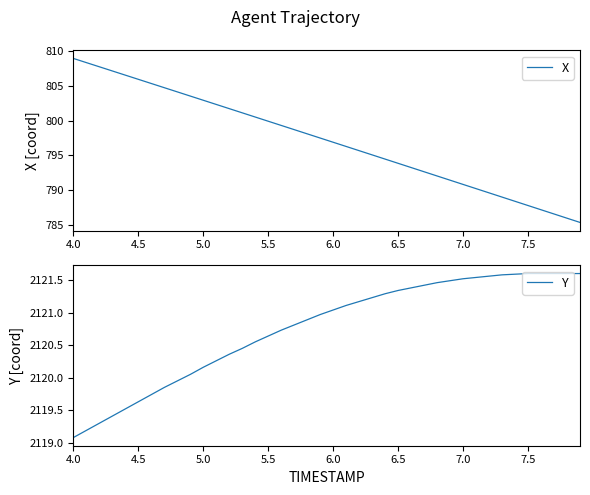

Reading left to right, extract all data points from this chart.

X: 808.9	808.3	807.7	807.1	806.5	805.9	805.3	804.7	804.1	803.5	802.9	802.3	801.7	801.1	800.5	799.9	799.3	798.7	798.1	797.5	796.9	796.3	795.7	795.1	794.5	793.8	793.2	792.6	792.0	791.4	790.8	790.2	789.6	789.0	788.4	787.8	787.2	786.6	786.0	785.3
Y: 2119.1	2119.2	2119.3	2119.4	2119.5	2119.6	2119.7	2119.8	2119.9	2120.1	2120.2	2120.3	2120.4	2120.4	2120.6	2120.6	2120.7	2120.8	2120.9	2121.0	2121.0	2121.1	2121.2	2121.2	2121.3	2121.3	2121.4	2121.4	2121.5	2121.5	2121.5	2121.5	2121.6	2121.6	2121.6	2121.6	2121.6	2121.6	2121.6	2121.6